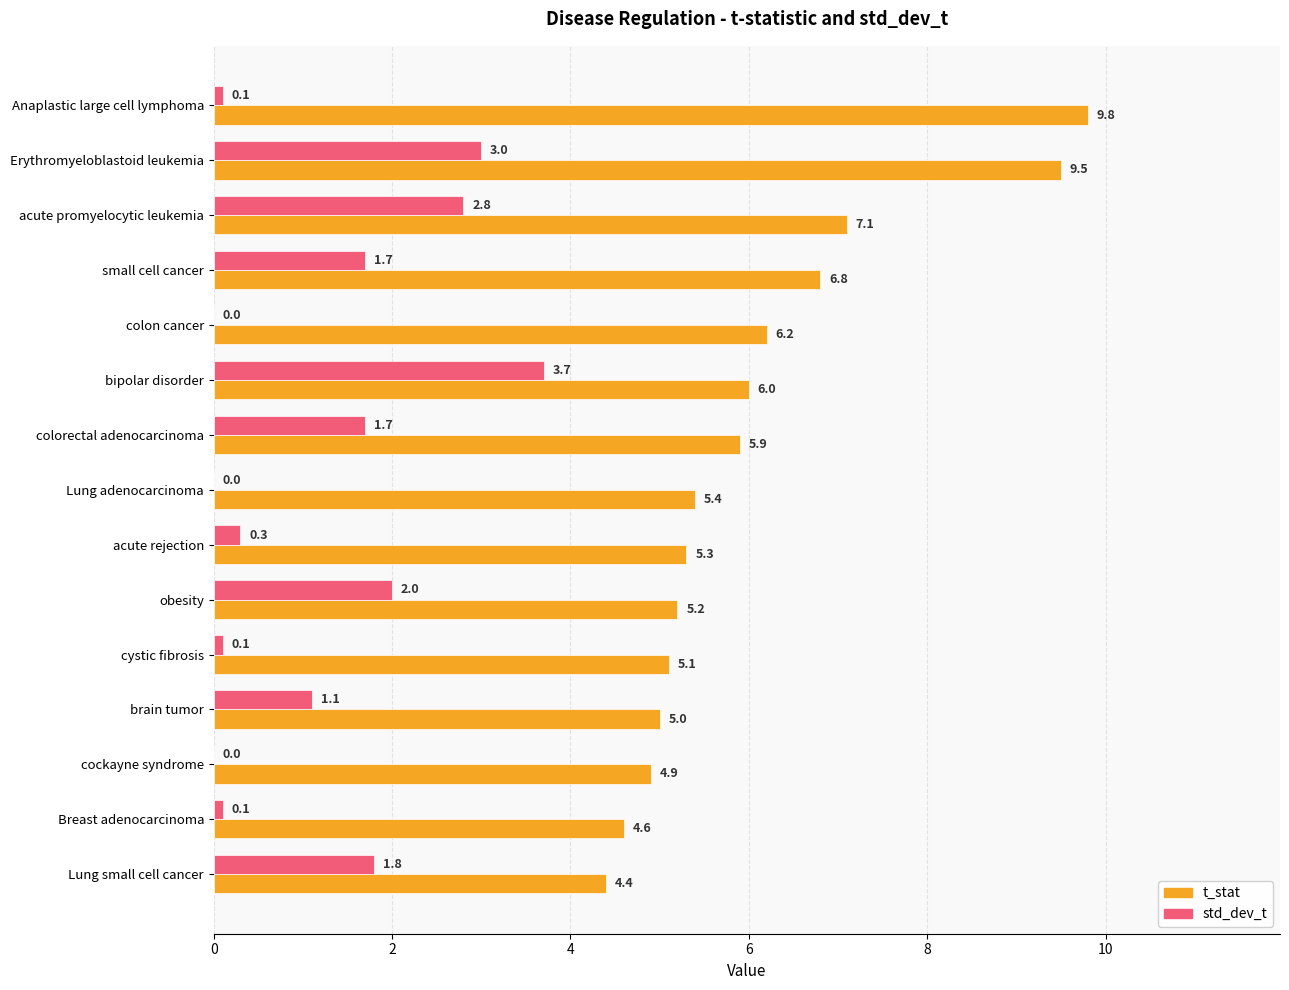

What is the sum of the std_dev_t values at Lung small cell cancer and Breast adenocarcinoma?

1.9